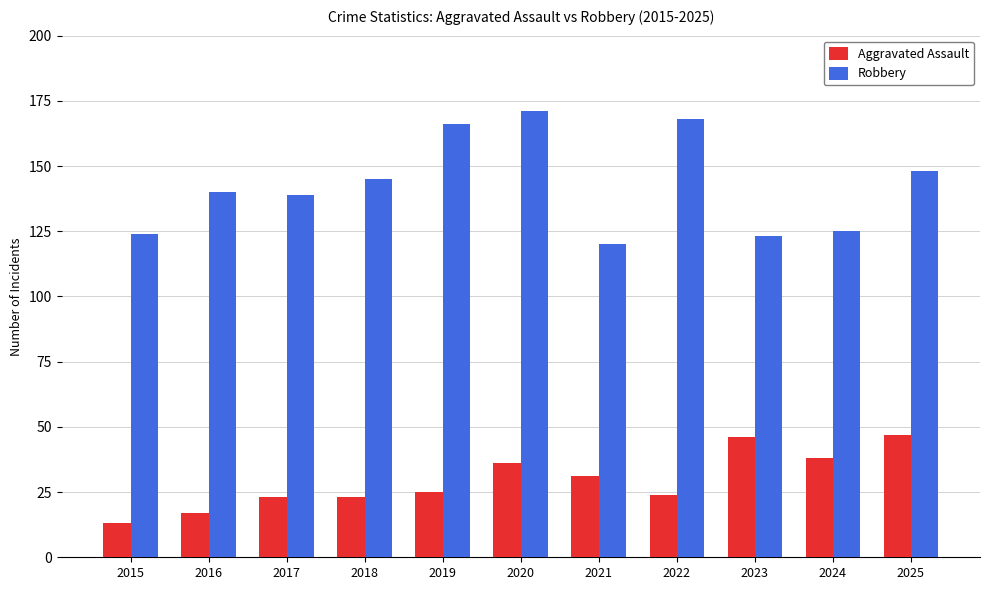

Which series has the widest spread of values?

Robbery